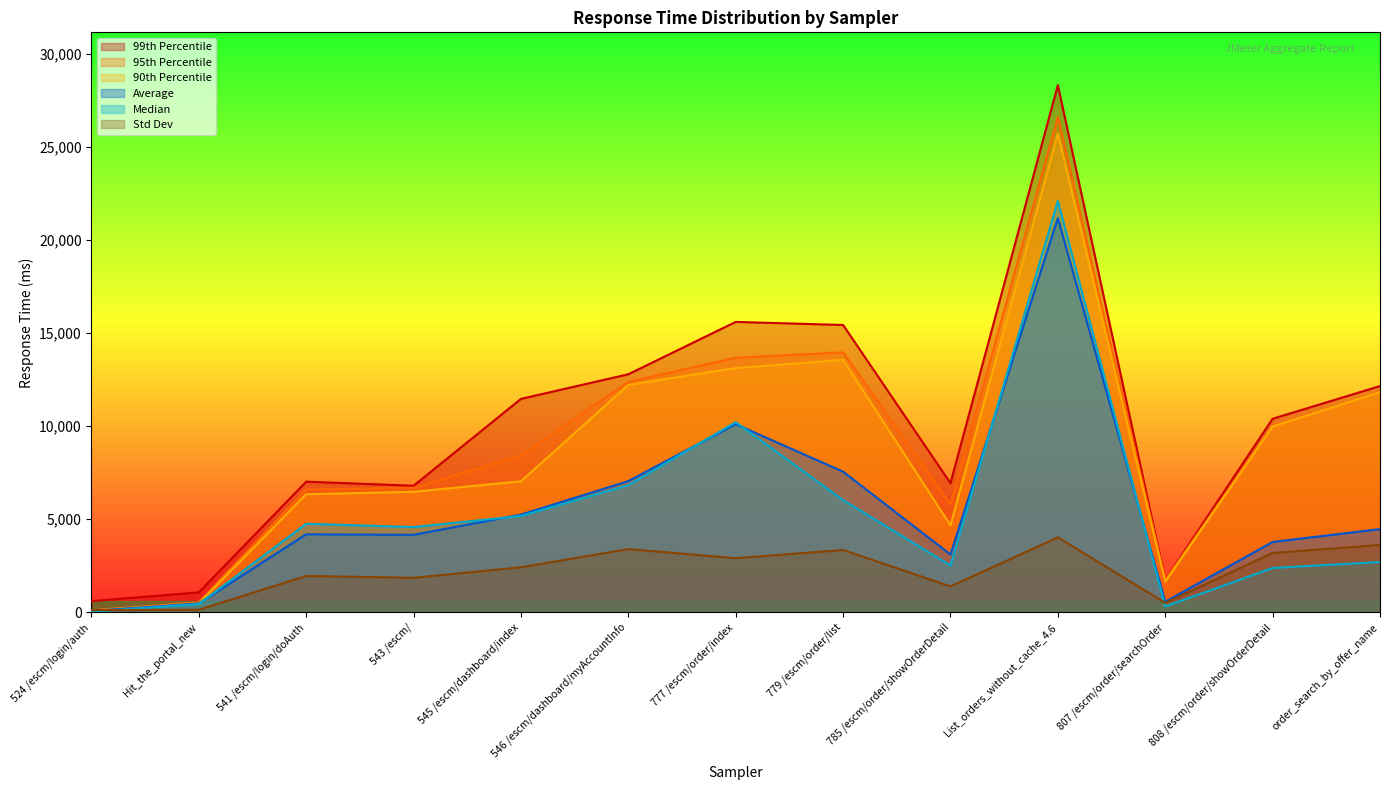

Reading left to right, list all the values displayed in this chart.

average: 80	480	4189	4163	5246	7048	10100	7554	3108	21164	570	3780	4469
aggregate_report_median: 42	448	4754	4583	5175	6829	10210	6028	2518	22086	317	2384	2704
aggregate_report_90%_line: 99	485	6342	6473	7037	12209	13115	13556	4674	25699	1645	9977	11828
aggregate_report_95%_line: 105	548	6594	6687	8430	12367	13669	13959	5808	26599	1736	9997	11848
aggregate_report_99%_line: 605	1074	7016	6798	11460	12782	15593	15428	6936	28307	1741	10394	12148
aggregate_report_stddev: 122	140	1955	1856	2420	3398	2907	3350	1394	4026	510	3189	3617